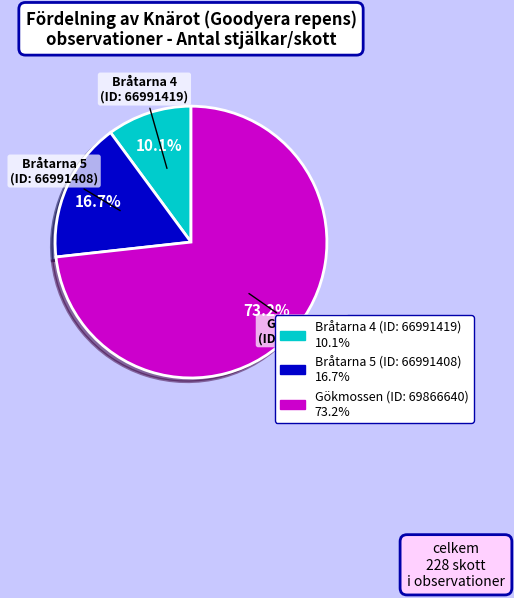

What is the ratio of the value at Gökmossen (ID: 69866640) to the value at Bråtarna 5 (ID: 66991408)?

4.4